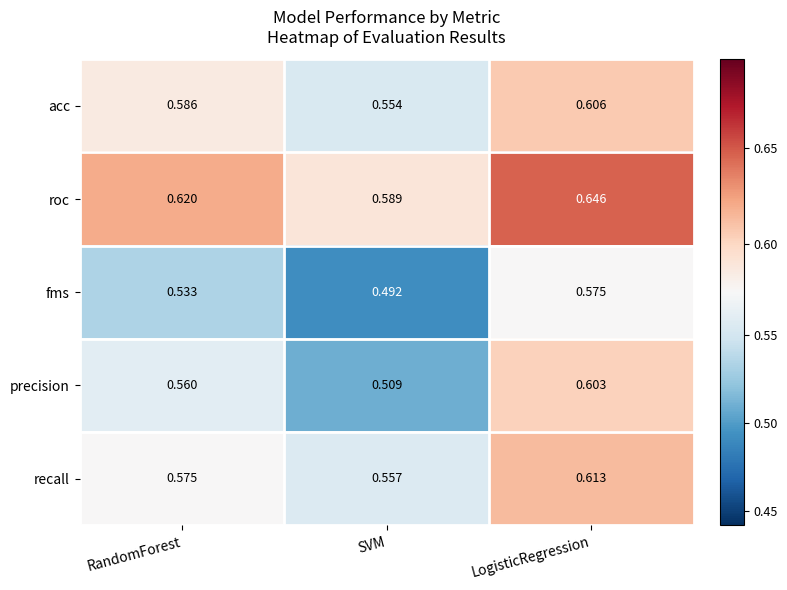

Between SVM and LogisticRegression, which series saw the biggest shift?

precision